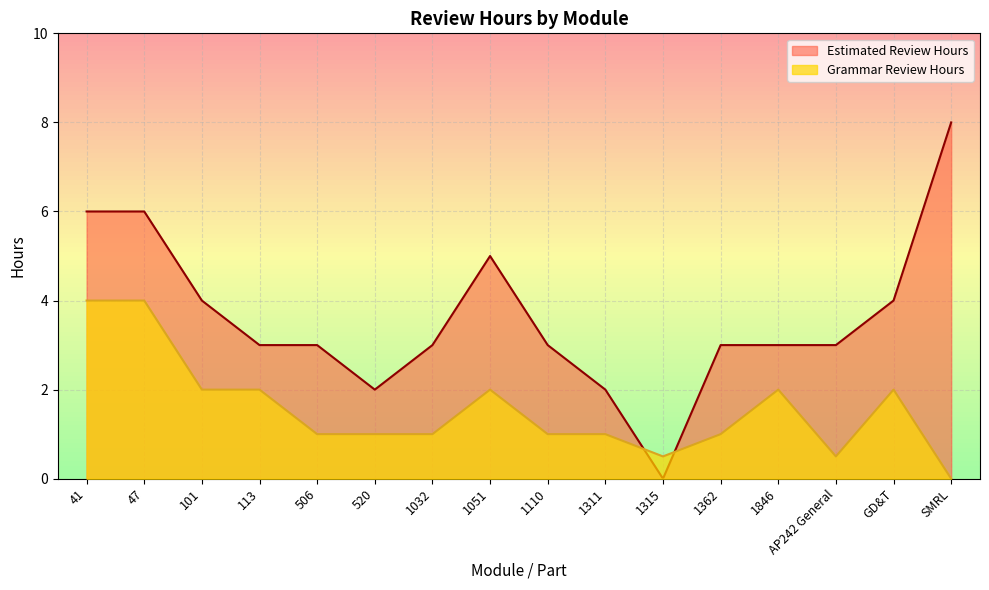

What is the highest value of the Grammar Review Hours series?

4.0